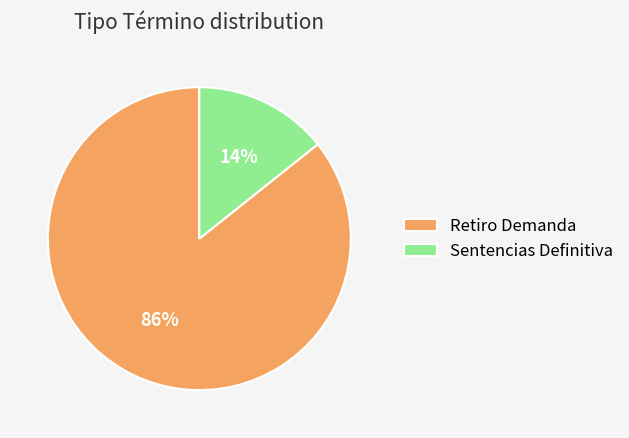

Is the sum of Retiro Demanda and Sentencias Definitiva greater than half?

Yes